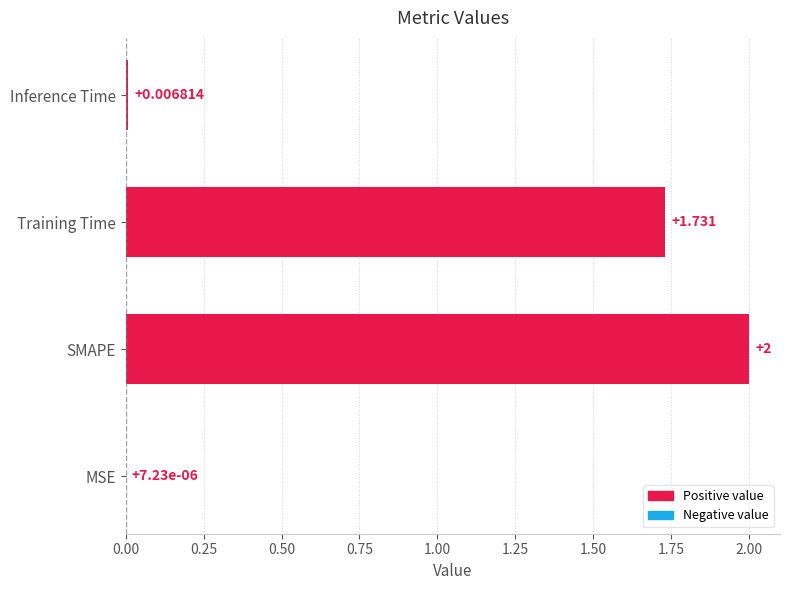

At which category does the chart reach its peak across all series?

SMAPE